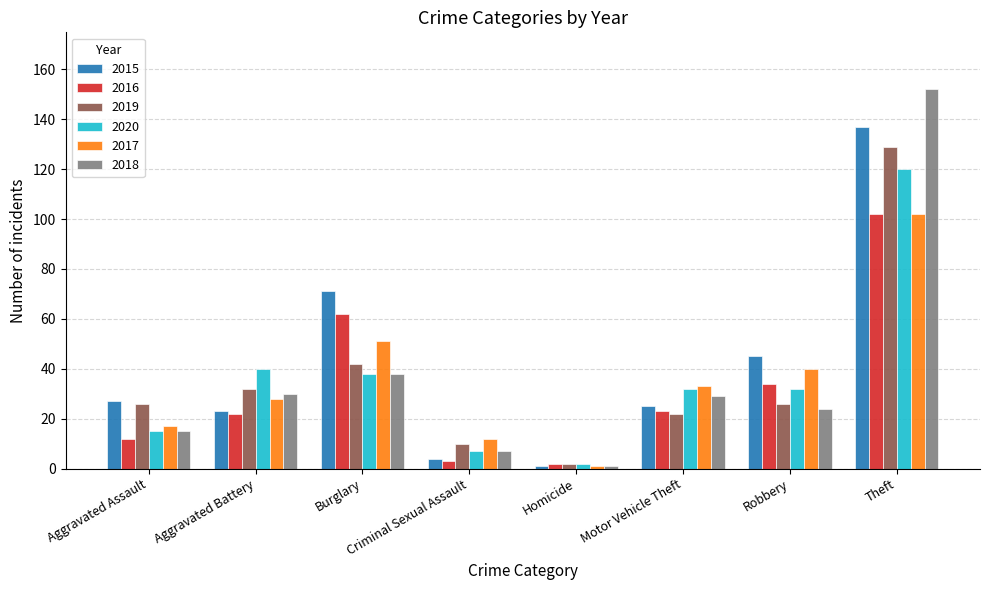

What position from the left is Aggravated Assault?

1